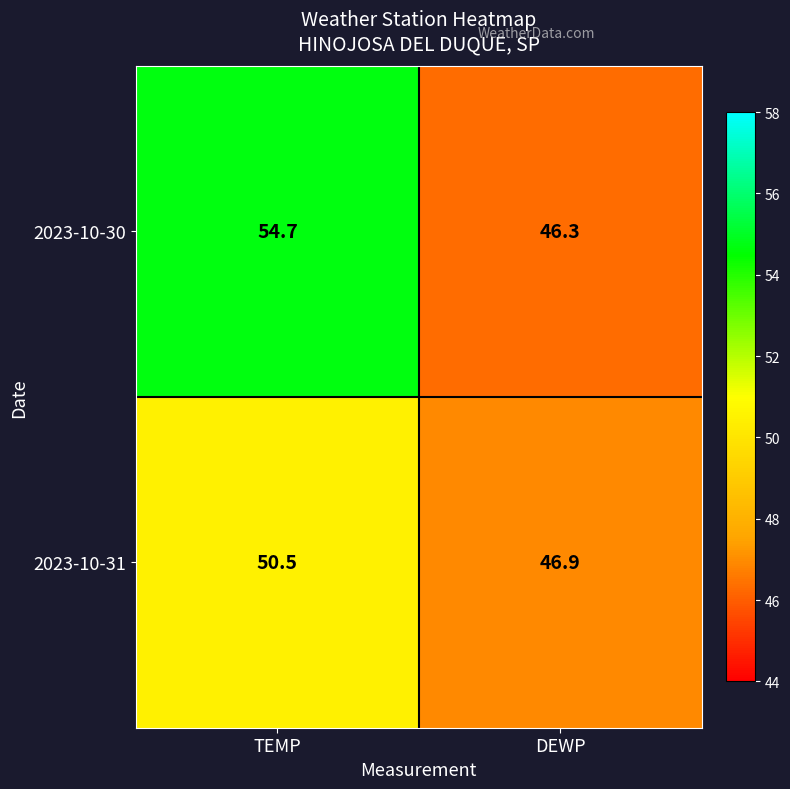

Which series has the largest range (max minus min)?

2023-10-30